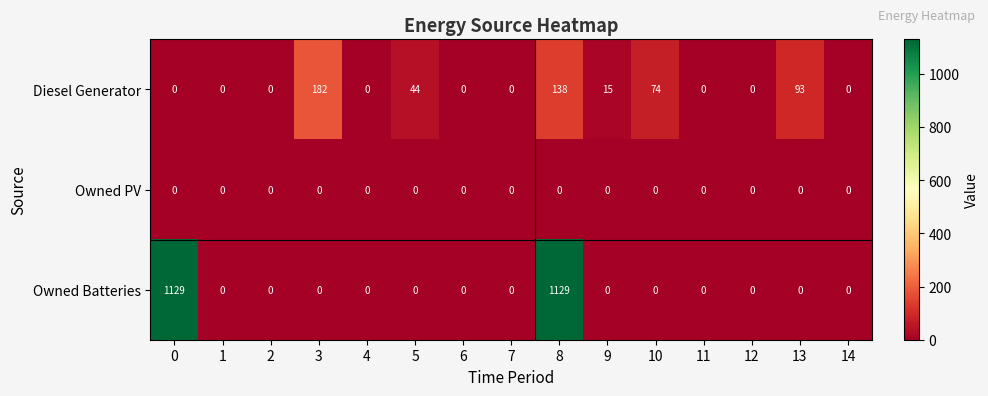

Which series changed the most between 6 and 8?

Owned Batteries